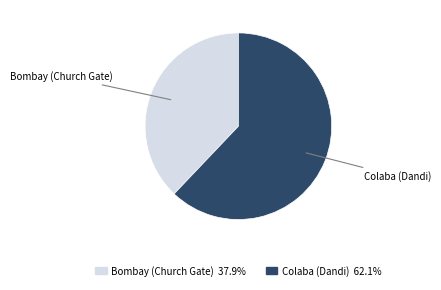

Rank the categories by value from lowest to highest.

Bombay (Church Gate), Colaba (Dandi)